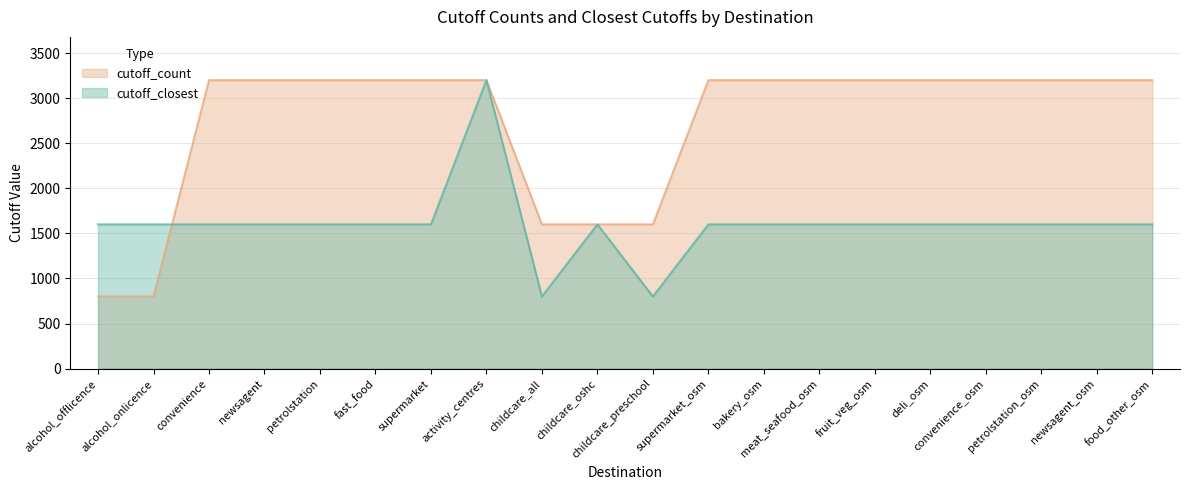

Which label corresponds to the largest value in the chart?

convenience